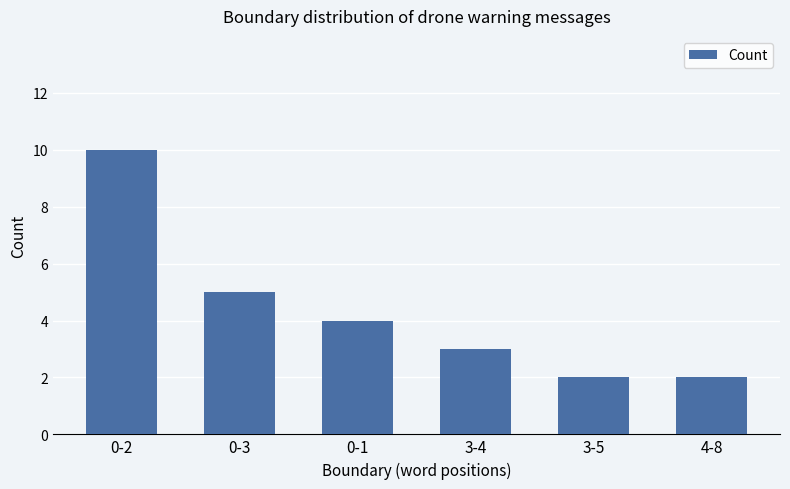

Reading left to right, extract all data points from this chart.

10	5	4	3	2	2